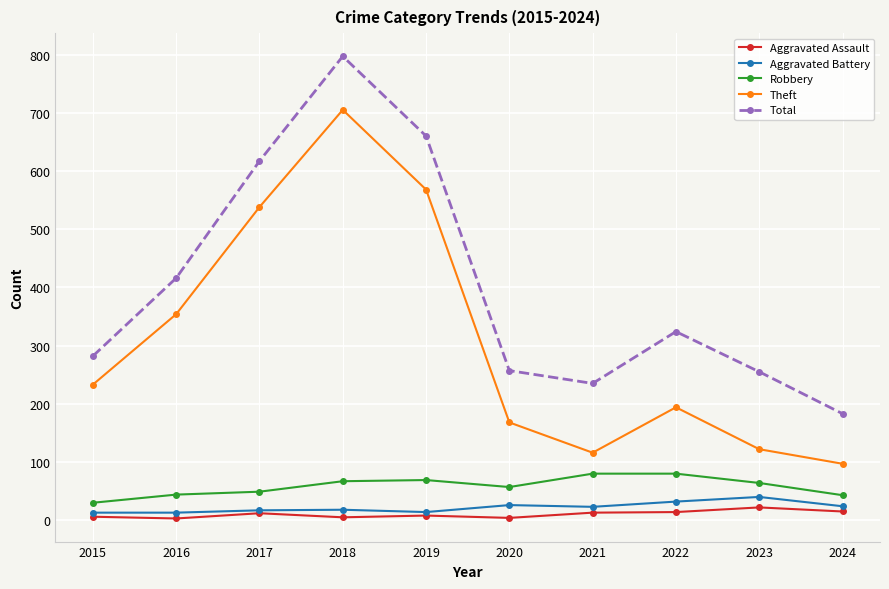

Rank the series at 2021 from lowest to highest value.

Aggravated Assault, Aggravated Battery, Robbery, Theft, Total